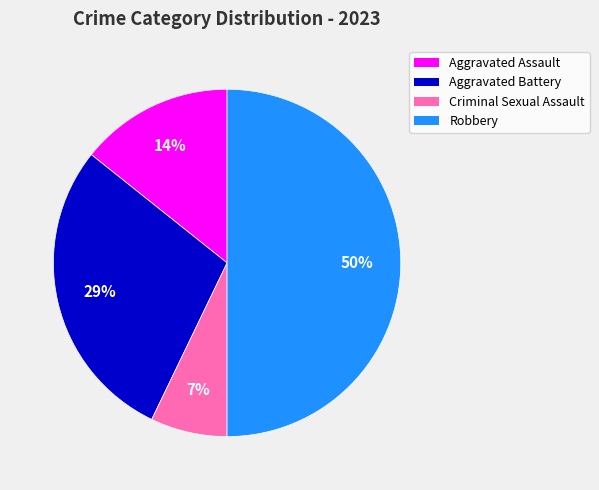

True or false: Aggravated Assault accounts for 14% of the total.

True